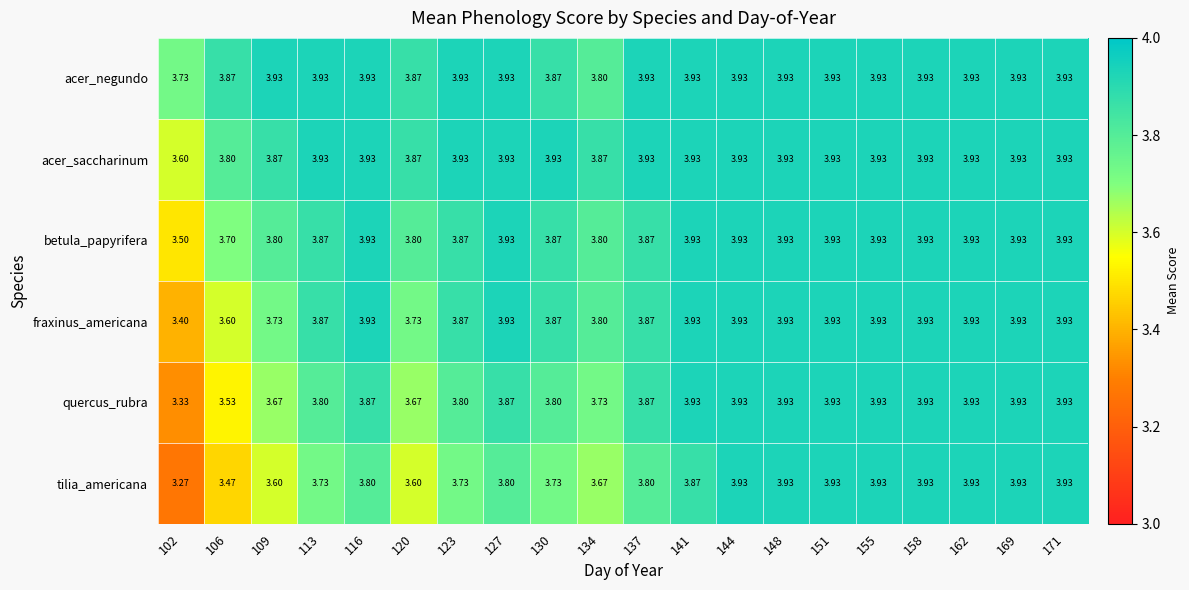

Which series has the largest total across all categories?

acer_negundo